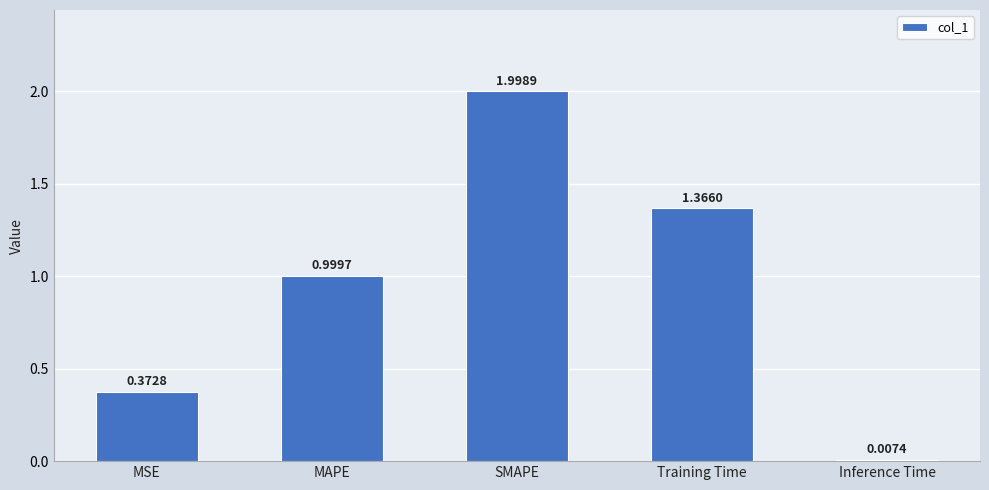

What is the label of the 1st bar from the left?

MSE